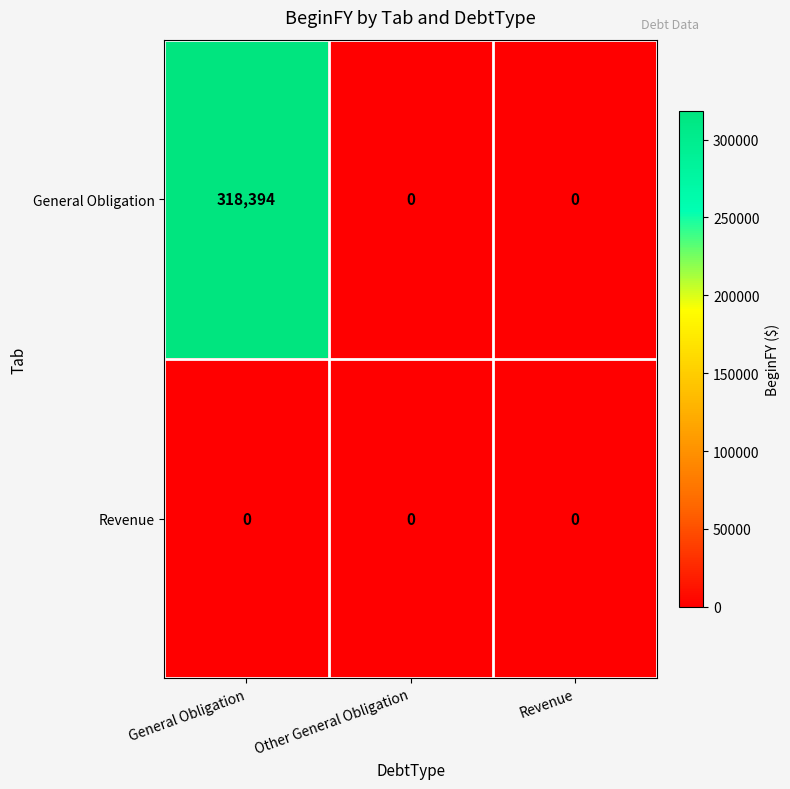

Reading right to left, transcribe all the data shown in this chart.

General Obligation: 0	0	318394
Revenue: 0	0	0